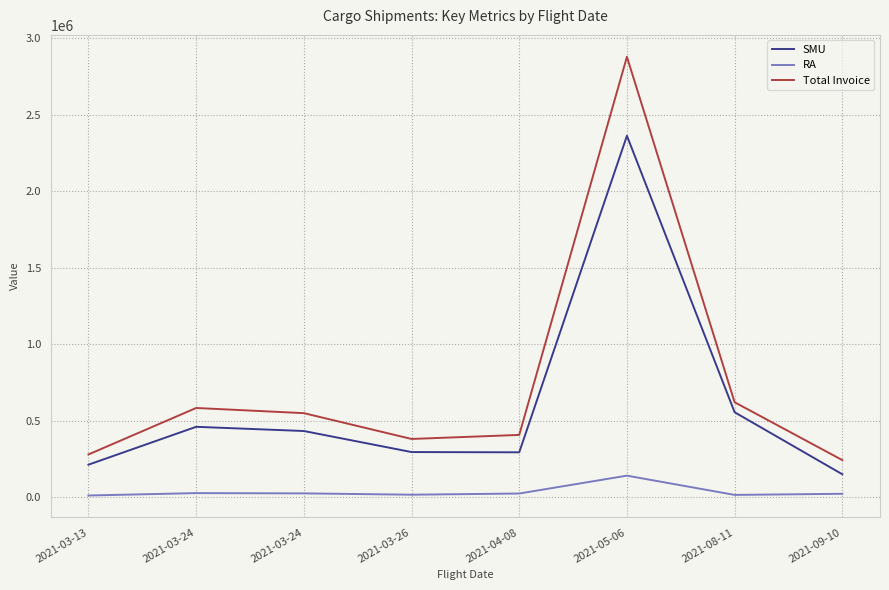

At which label is RA closest to 77907?

2021-03-24